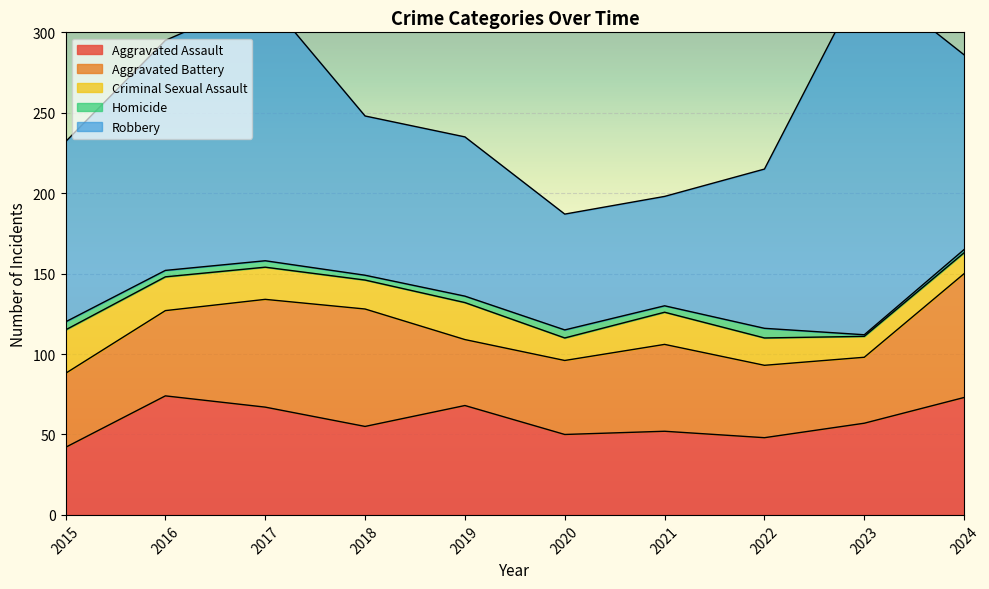

What is the approximate value of Aggravated Assault at 2024, to the nearest 5?

75